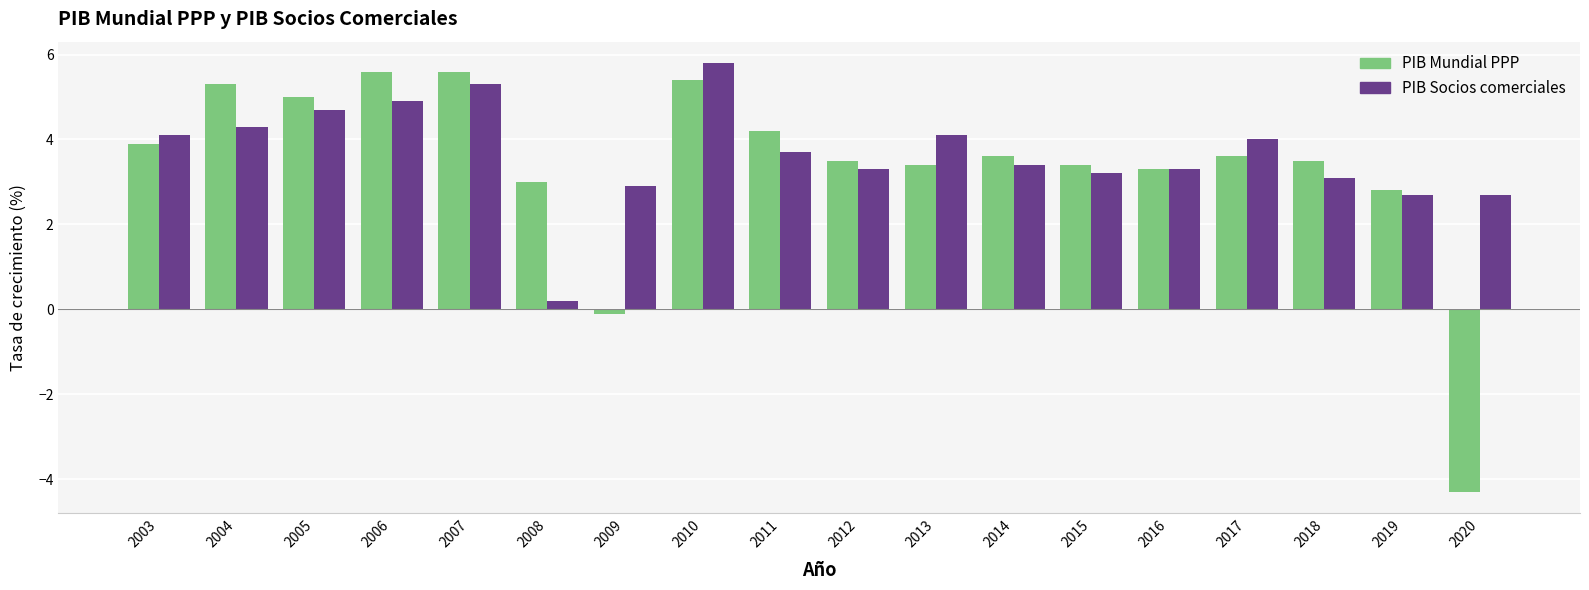

Reading left to right, extract all data points from this chart.

PIB Mundial PPP: 2003=3.9	2004=5.3	2005=5.0	2006=5.6	2007=5.6	2008=3.0	2009=-0.1	2010=5.4	2011=4.2	2012=3.5	2013=3.4	2014=3.6	2015=3.4	2016=3.3	2017=3.6	2018=3.5	2019=2.8	2020=-4.3
PIB Socios comerciales: 2003=4.1	2004=4.3	2005=4.7	2006=4.9	2007=5.3	2008=0.2	2009=2.9	2010=5.8	2011=3.7	2012=3.3	2013=4.1	2014=3.4	2015=3.2	2016=3.3	2017=4.0	2018=3.1	2019=2.7	2020=2.7